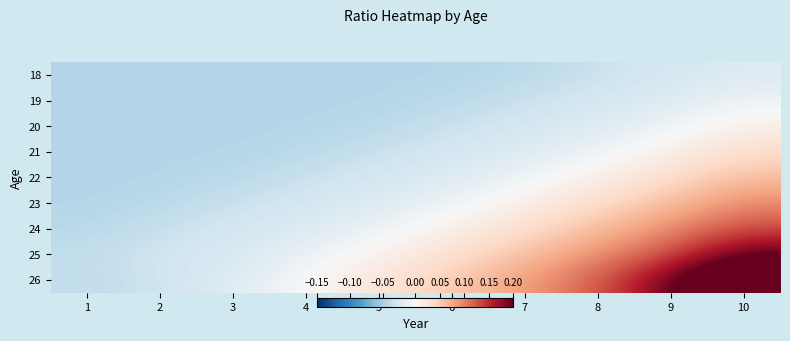

List the series in order of their peak value, lowest first.

18, 19, 20, 21, 22, 23, 24, 25, 26